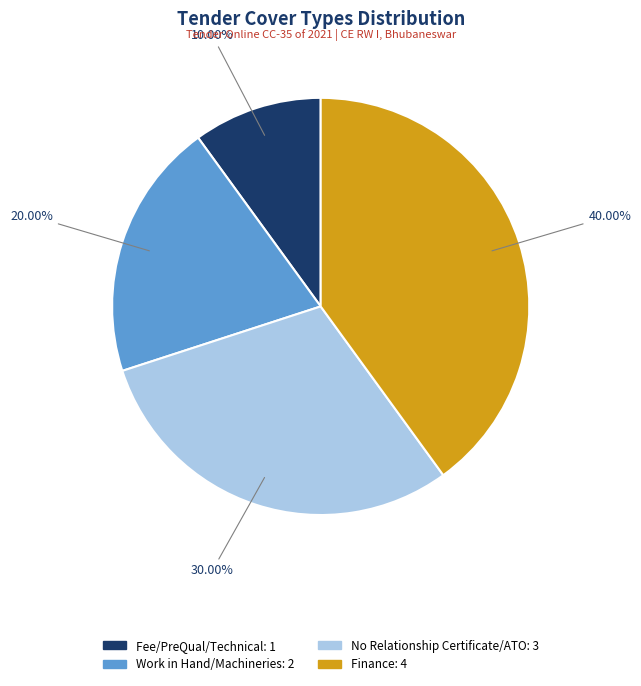

How many slices are in this pie chart?

4